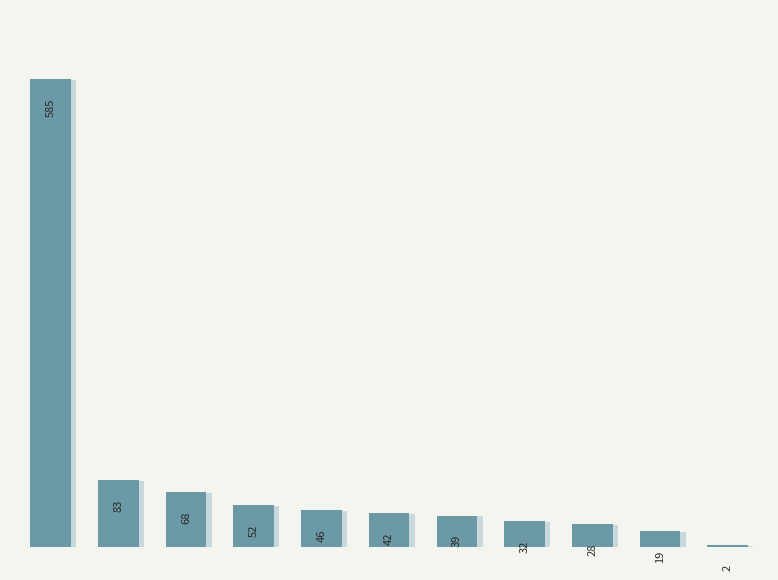

How many data points are less than 42?

5